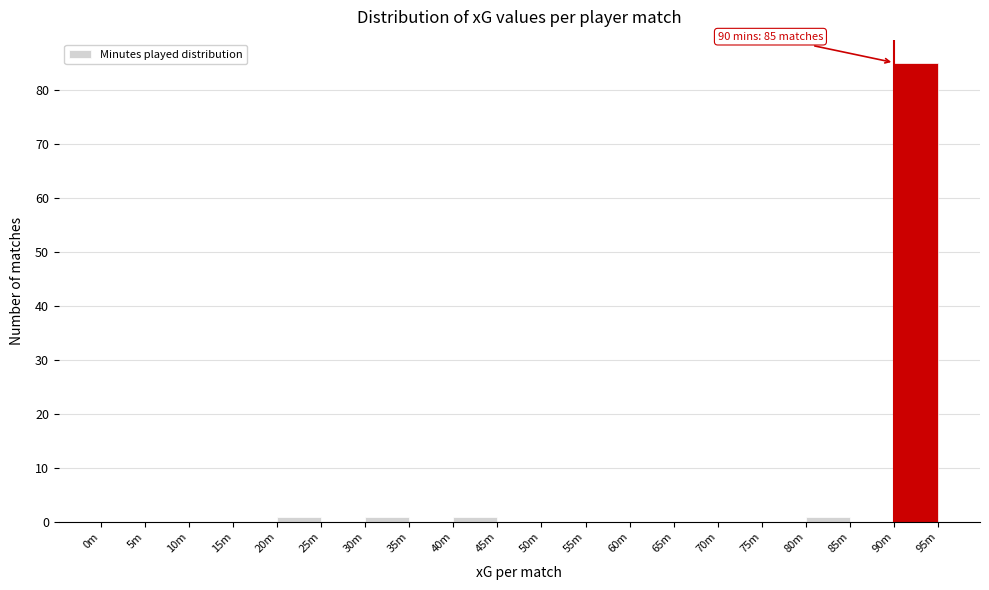

Reading left to right, transcribe all the data shown in this chart.

0m=0	5m=0	10m=0	15m=0	20m=1	25m=0	30m=1	35m=0	40m=1	45m=0	50m=0	55m=0	60m=0	65m=0	70m=0	75m=0	80m=1	85m=0	90m=85